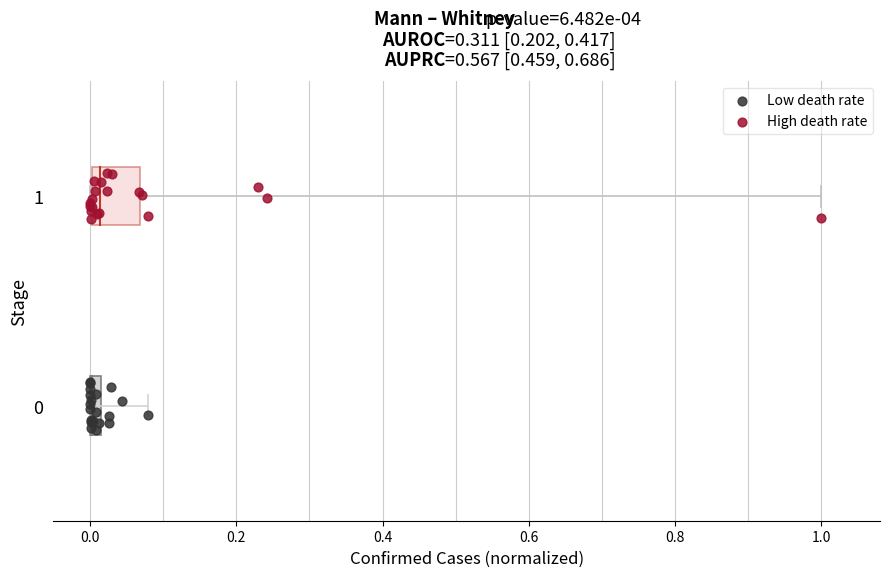

Which series reaches the maximum Y coordinate?

High death rate